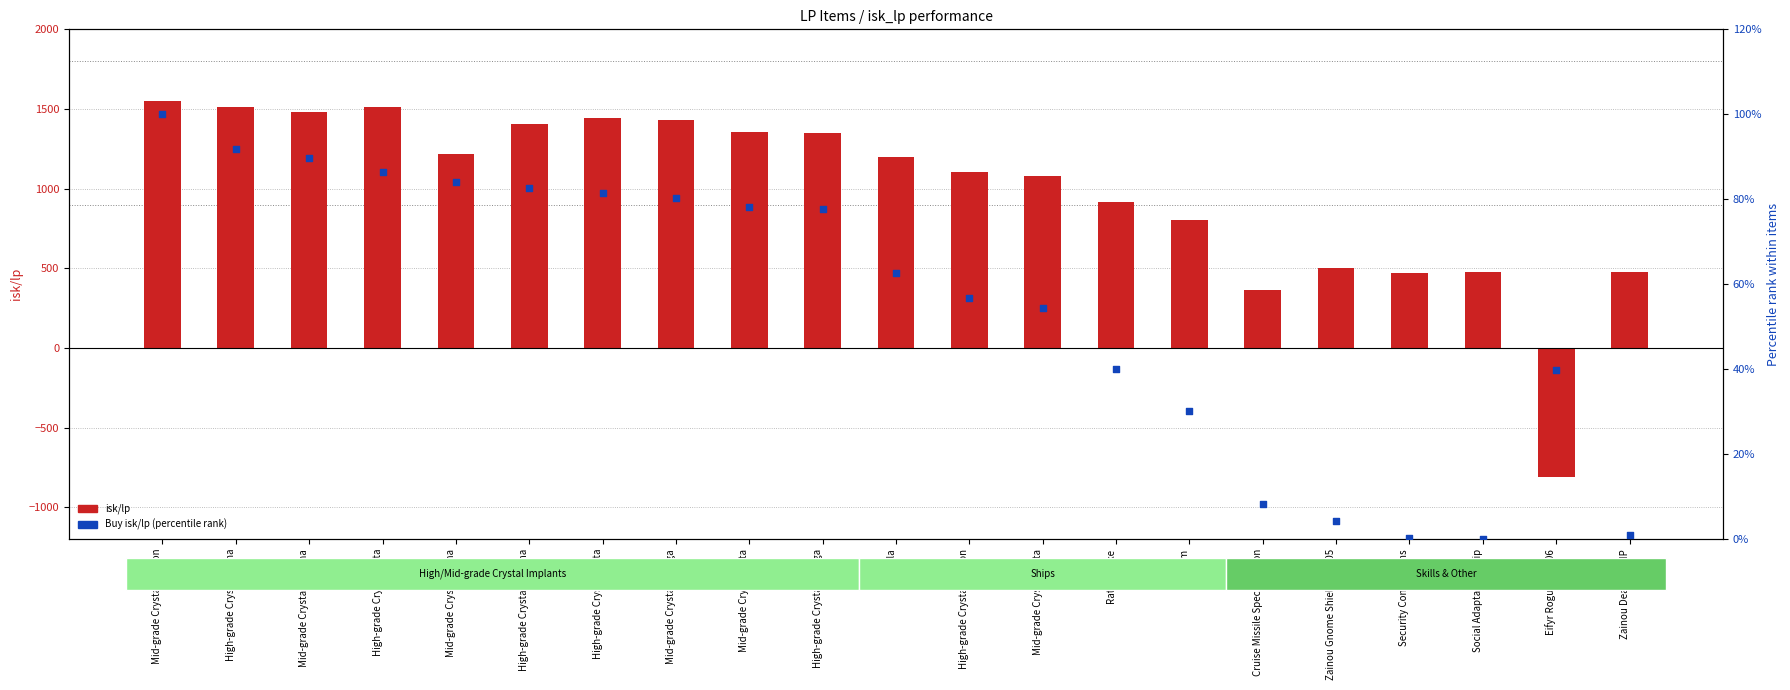

Which series has the largest total across all categories?

isk/lp